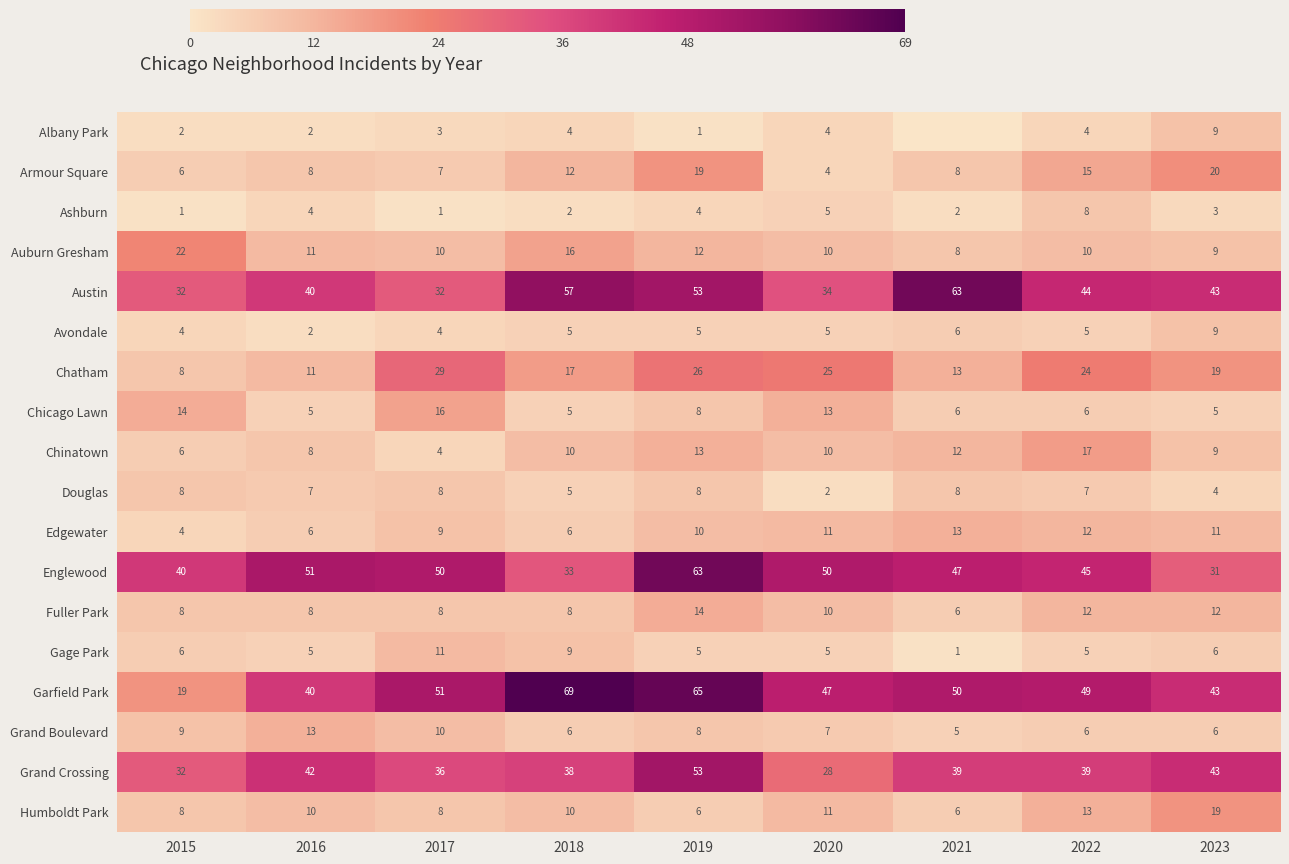

How many Gage Park values are between 5 and 6?

6